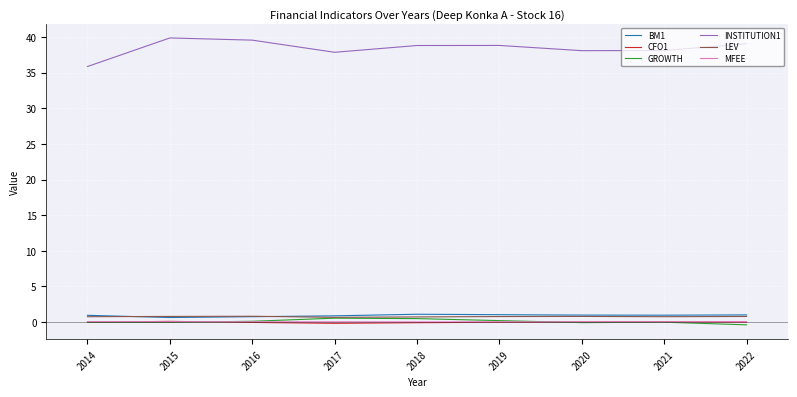

What is the difference between the second highest and minimum values in the LEV series?

0.1